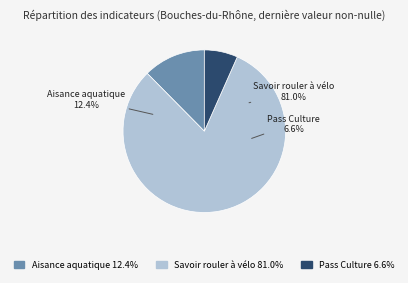

Between Savoir rouler à vélo and Pass Culture, which is larger?

Savoir rouler à vélo